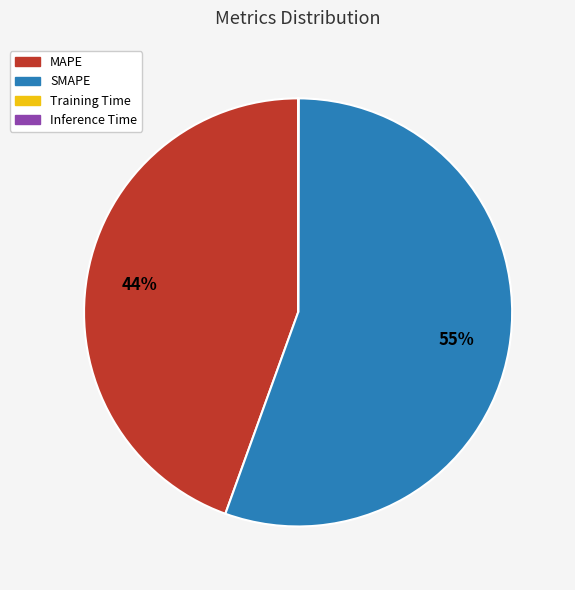

Do SMAPE and MAPE together represent more than half of the pie?

Yes